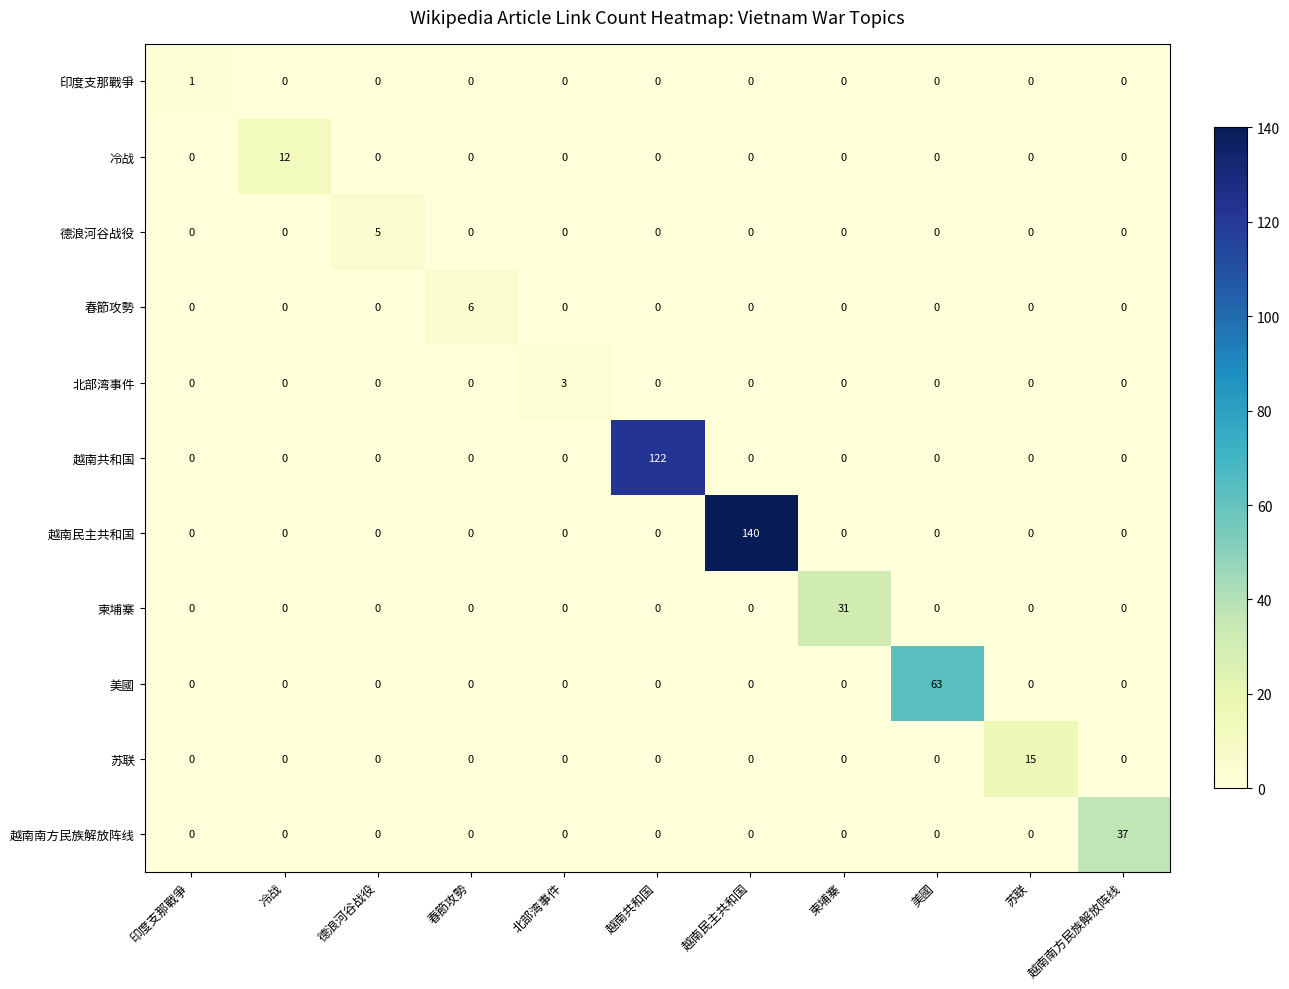

What is the sum of all 德浪河谷战役 values?

5